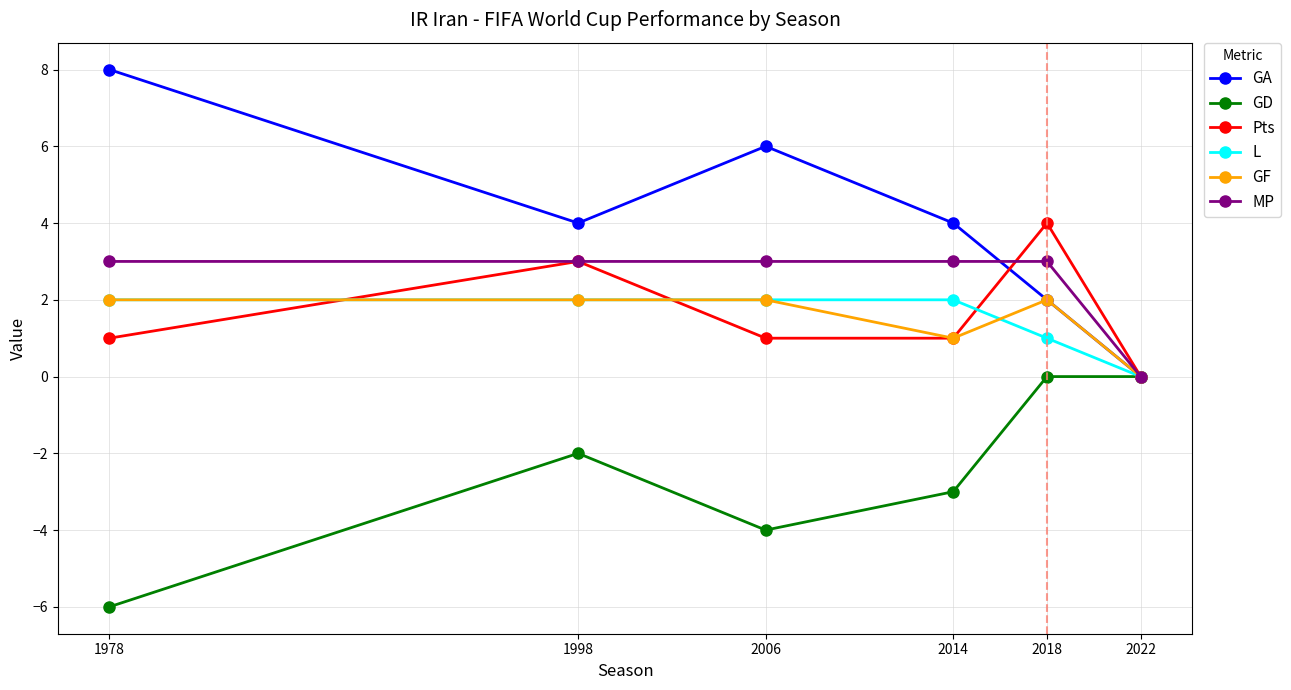

What are all the series names shown in the legend?

GA, GD, Pts, L, GF, MP